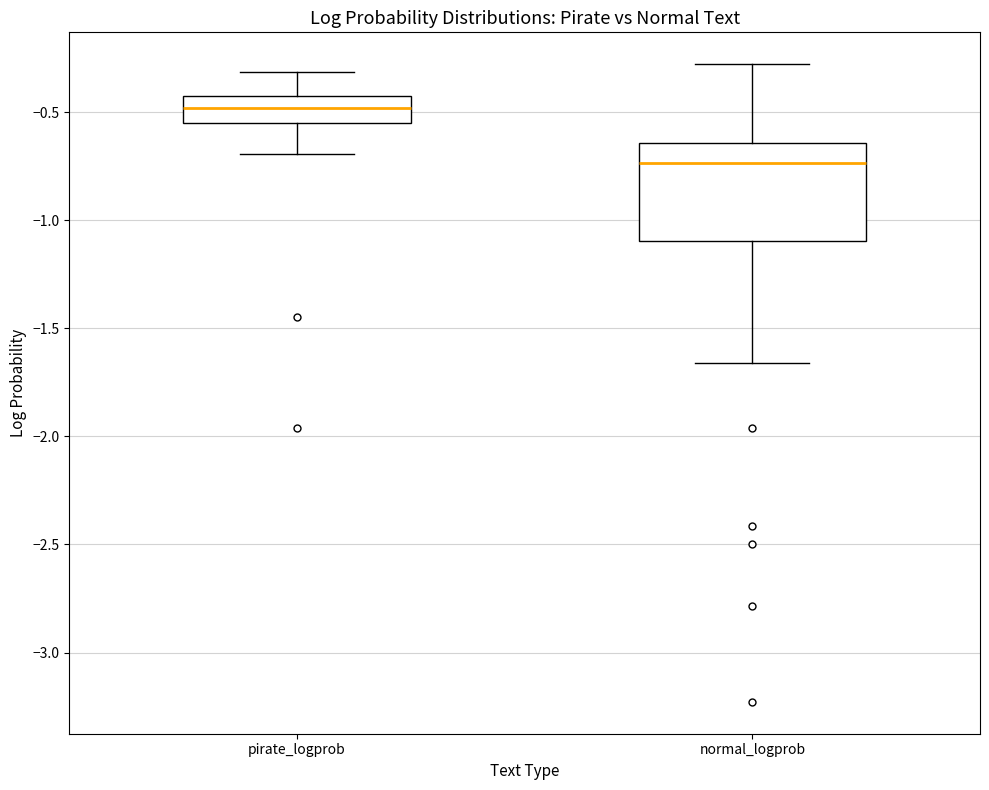

Where does the median line of the box for pirate_logprob sit on the y-axis? The values are not printed on the chart, so give them approximately, as read against the axis.

-0.50